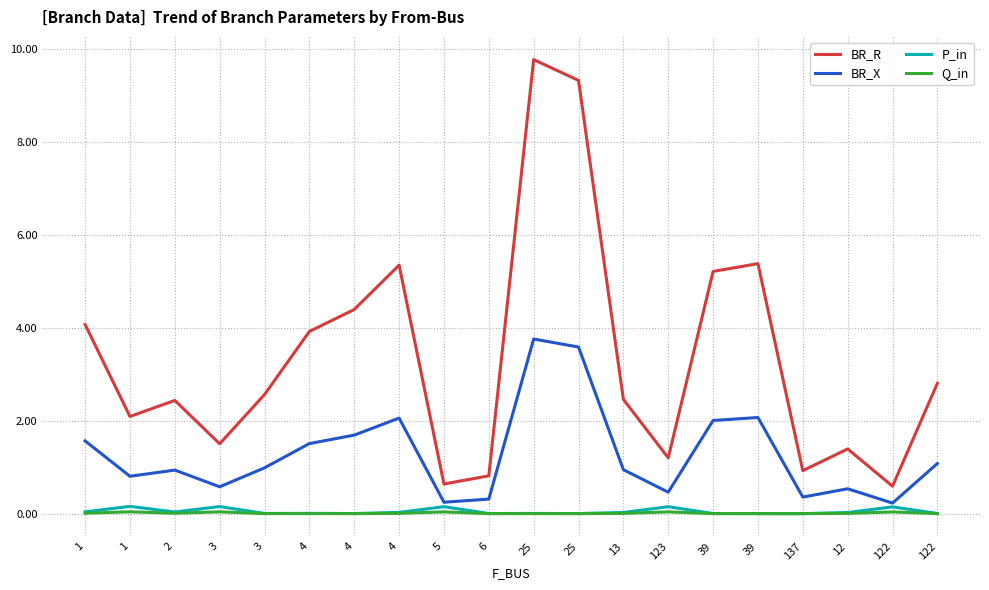

True or false: P_in and BR_R intersect in this chart.

False